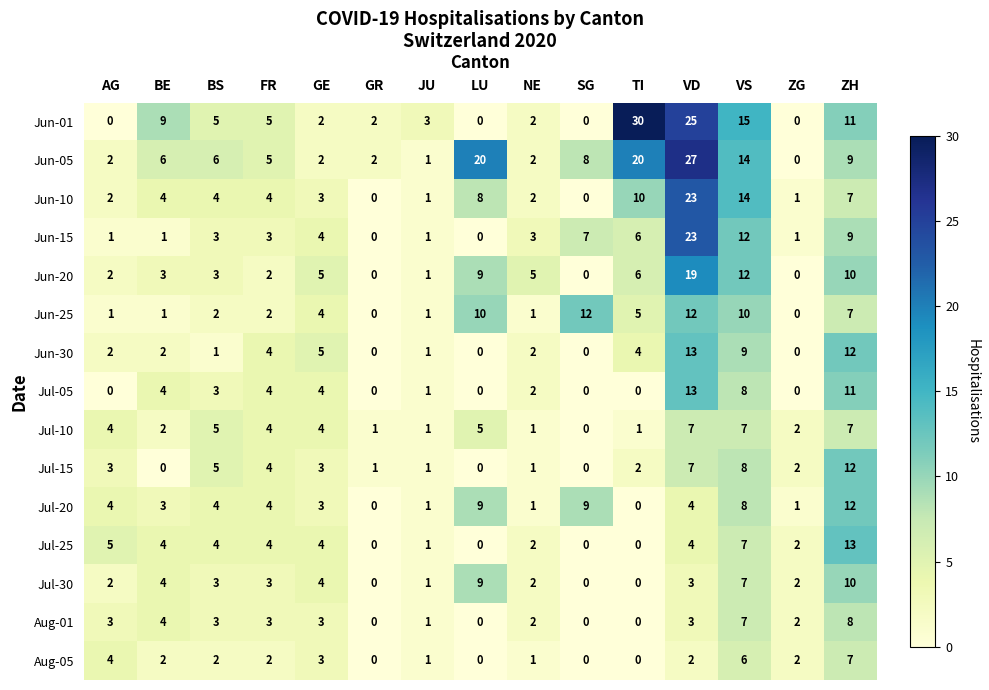

Which series has the largest range (max minus min)?

Jun-01